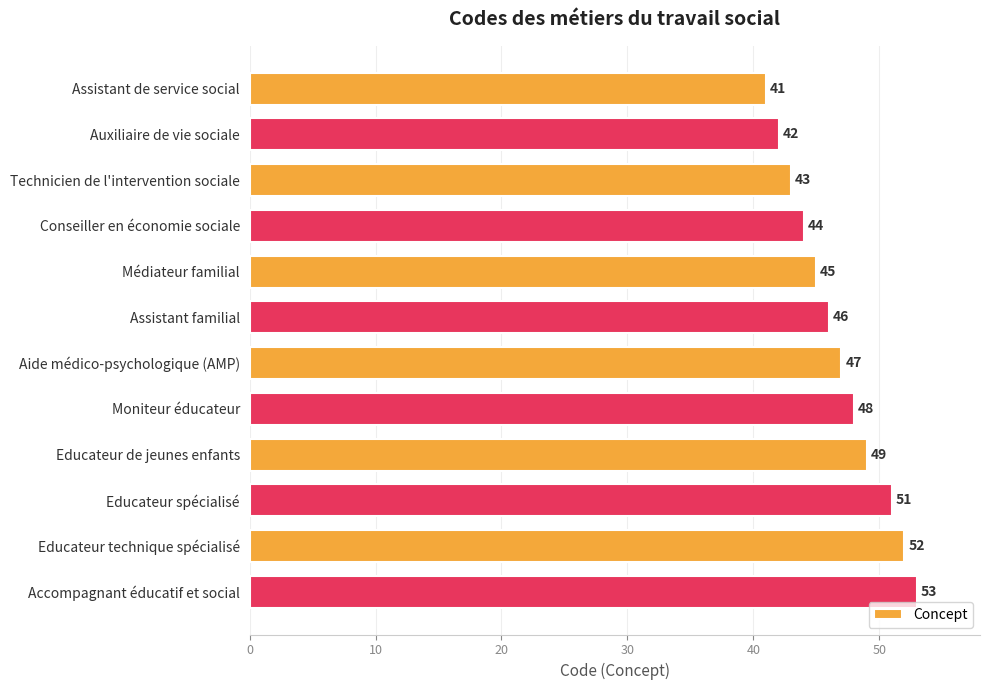

Rank the categories by value from lowest to highest.

Assistant de service social, Auxiliaire de vie sociale, Technicien de l'intervention sociale, Conseiller en économie sociale, Médiateur familial, Assistant familial, Aide médico-psychologique (AMP), Moniteur éducateur, Educateur de jeunes enfants, Educateur spécialisé, Educateur technique spécialisé, Accompagnant éducatif et social